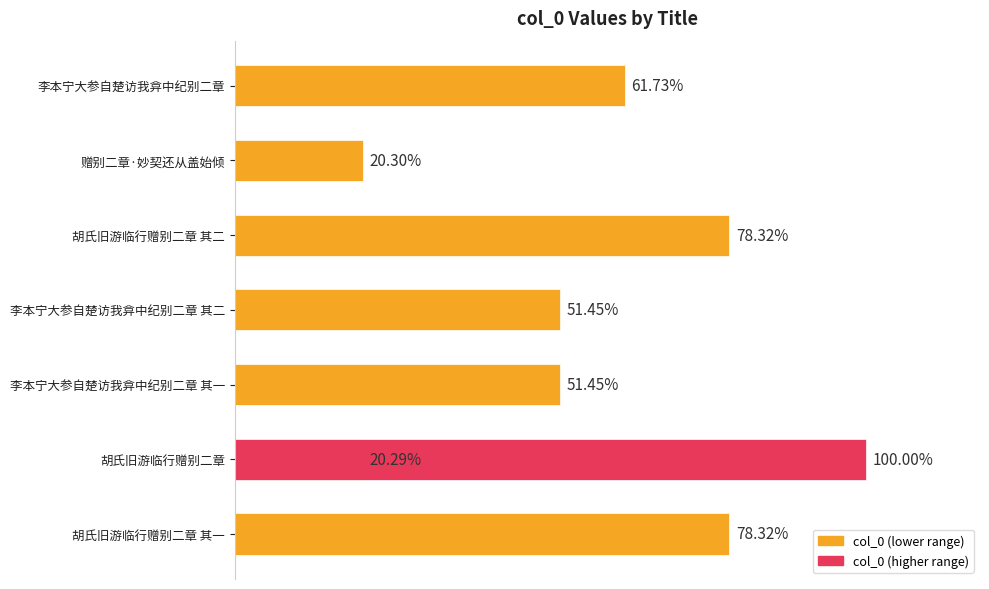

Does the chart contain any negative values?

No